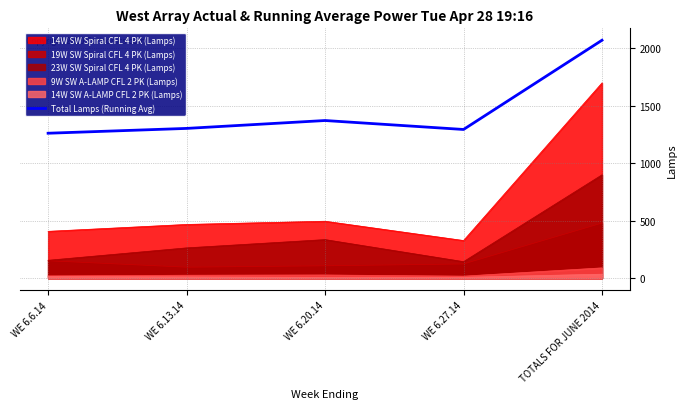

The value of 23W SW Spiral CFL 4 PK (Lamps) at WE 6.6.14 is 238.7. True or false?

False